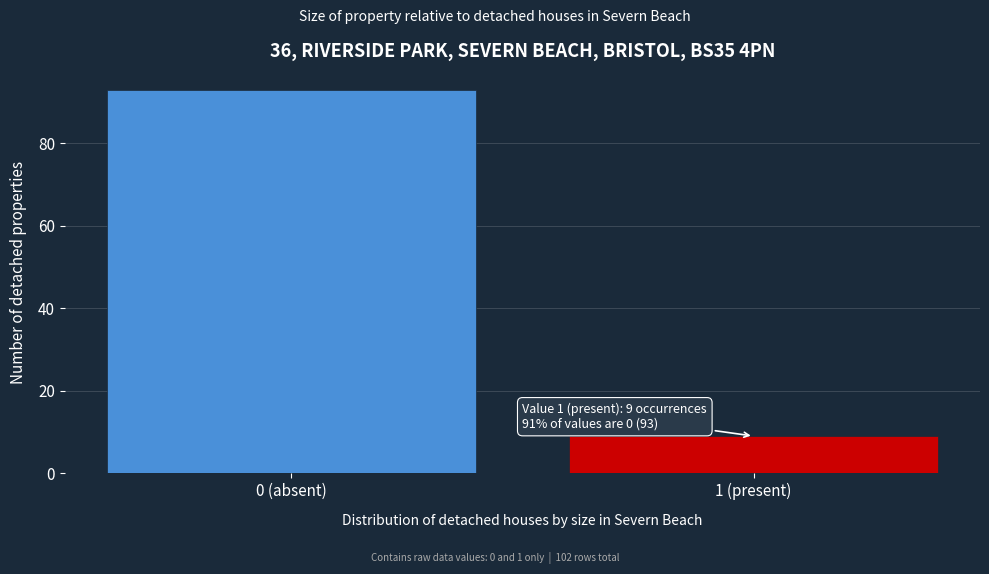

Reading right to left, extract all data points from this chart.

1 (present)=9	0 (absent)=93